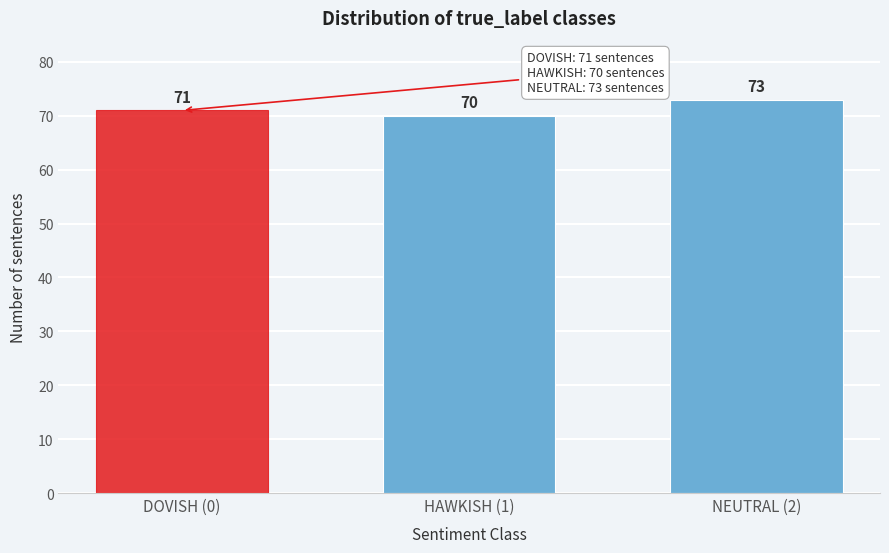

Reading right to left, what are all the values shown in this chart?

NEUTRAL (2)=73	HAWKISH (1)=70	DOVISH (0)=71